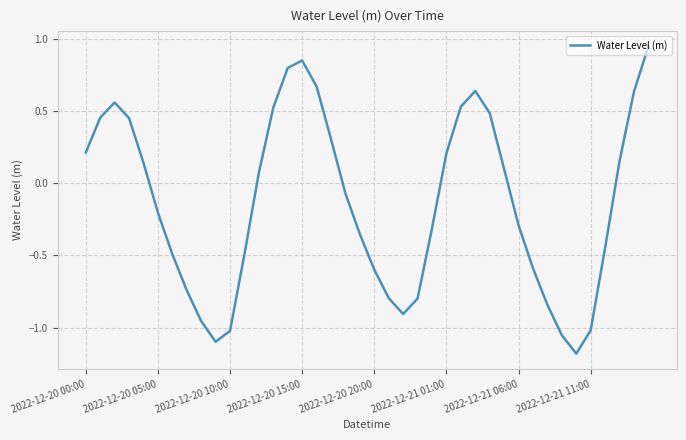

What is the minimum value shown in the chart?

-1.2